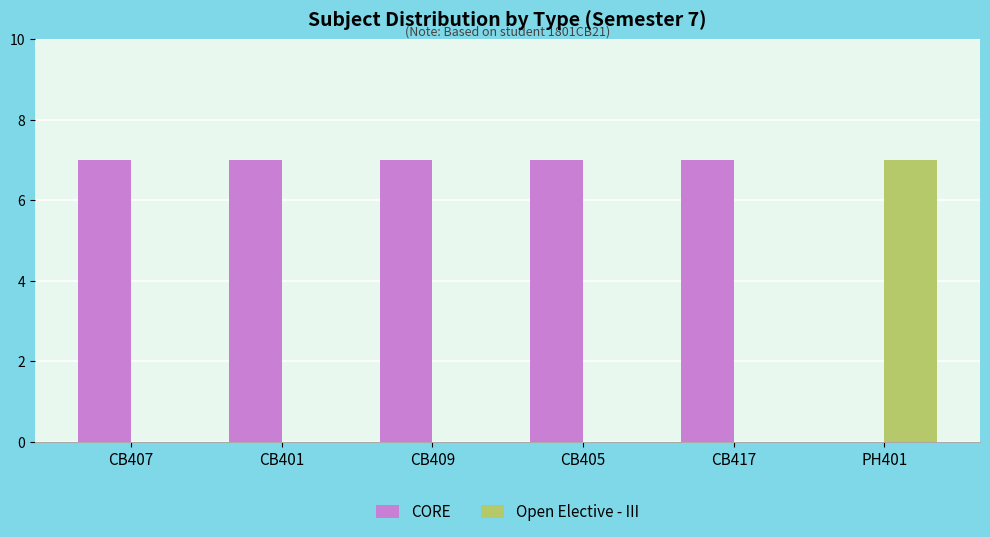

Reading left to right, what are all the values shown in this chart?

CORE: 7	7	7	7	7	0
Open Elective - III: 0	0	0	0	0	7